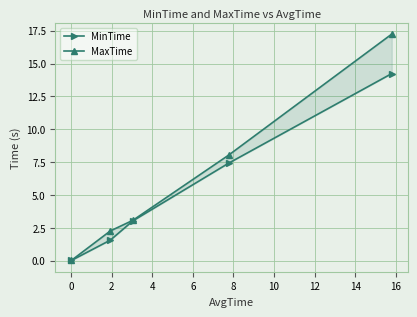

Which series has the widest spread of values?

MaxTime